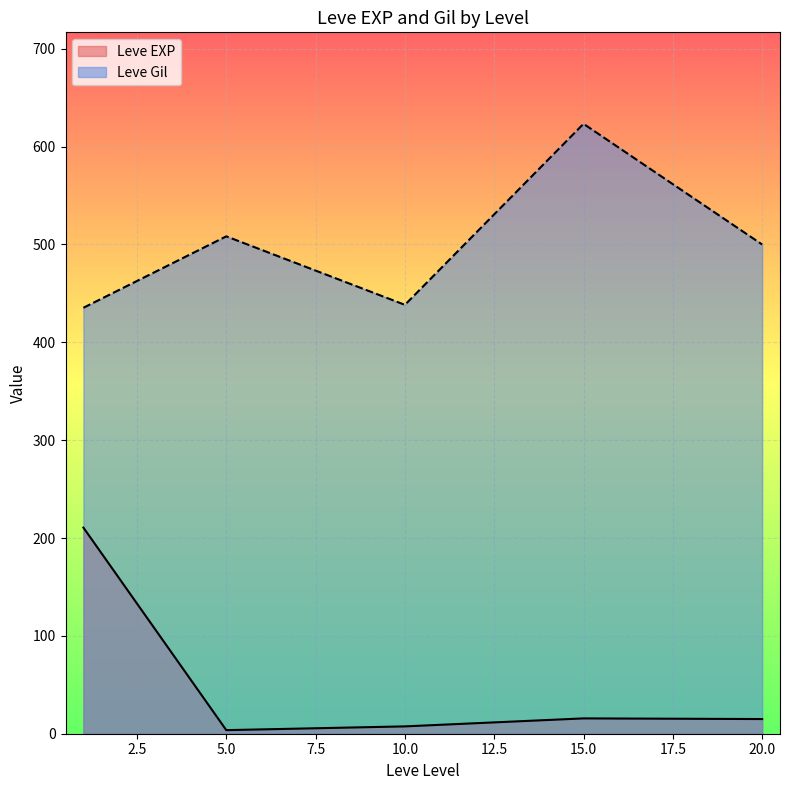

What is the difference between the second highest and minimum values in the Leve Gil series?

73.0